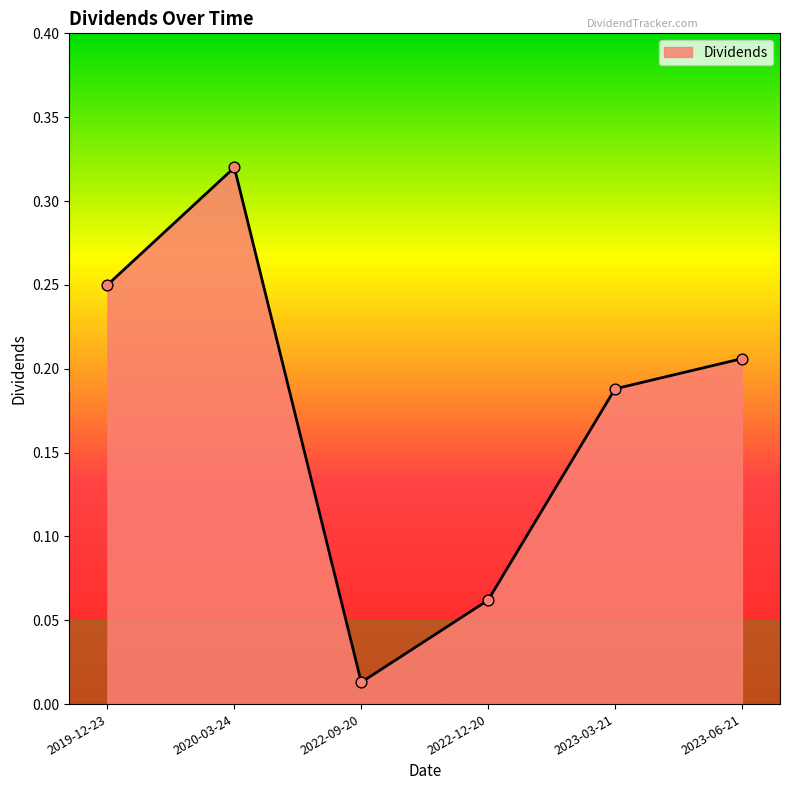

What is the change in value from 2020-03-24 to 2022-12-20?

-0.3